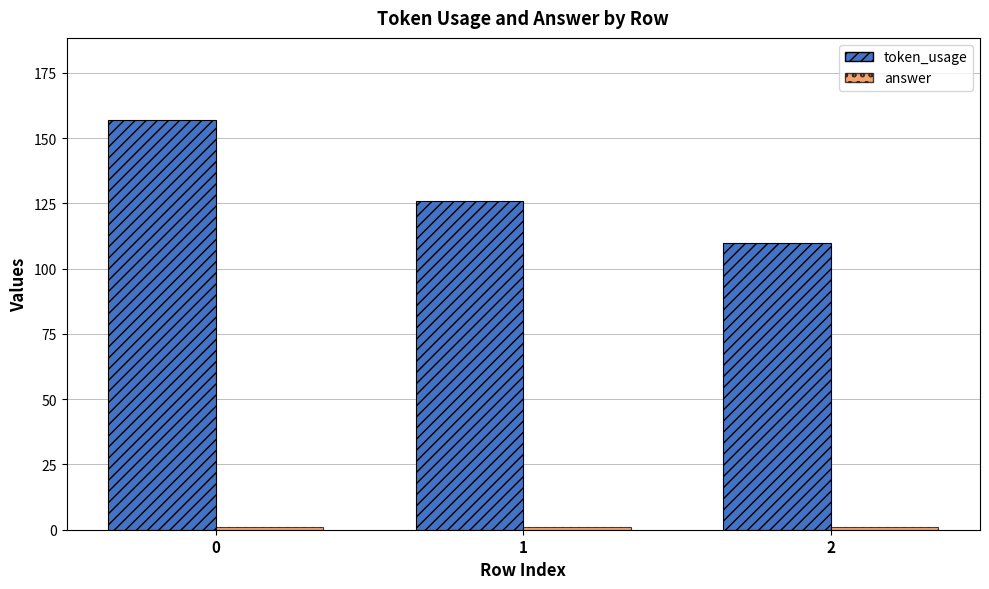

What is the difference between the maximum and minimum values in the token_usage series?

47